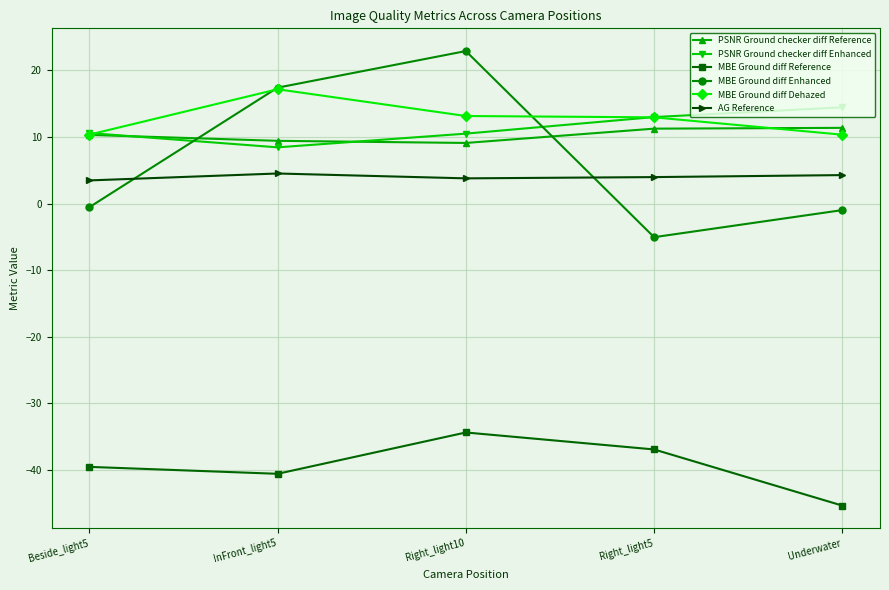

What is the spread (max minus min) of values at Beside_light5?

50.2